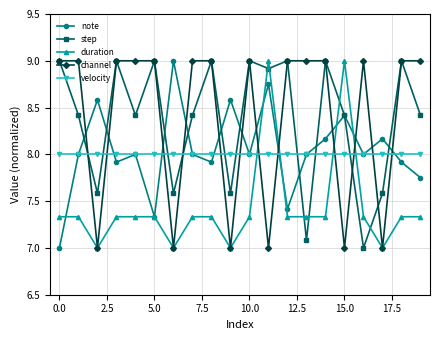

How many intersections are there between step and velocity?

10